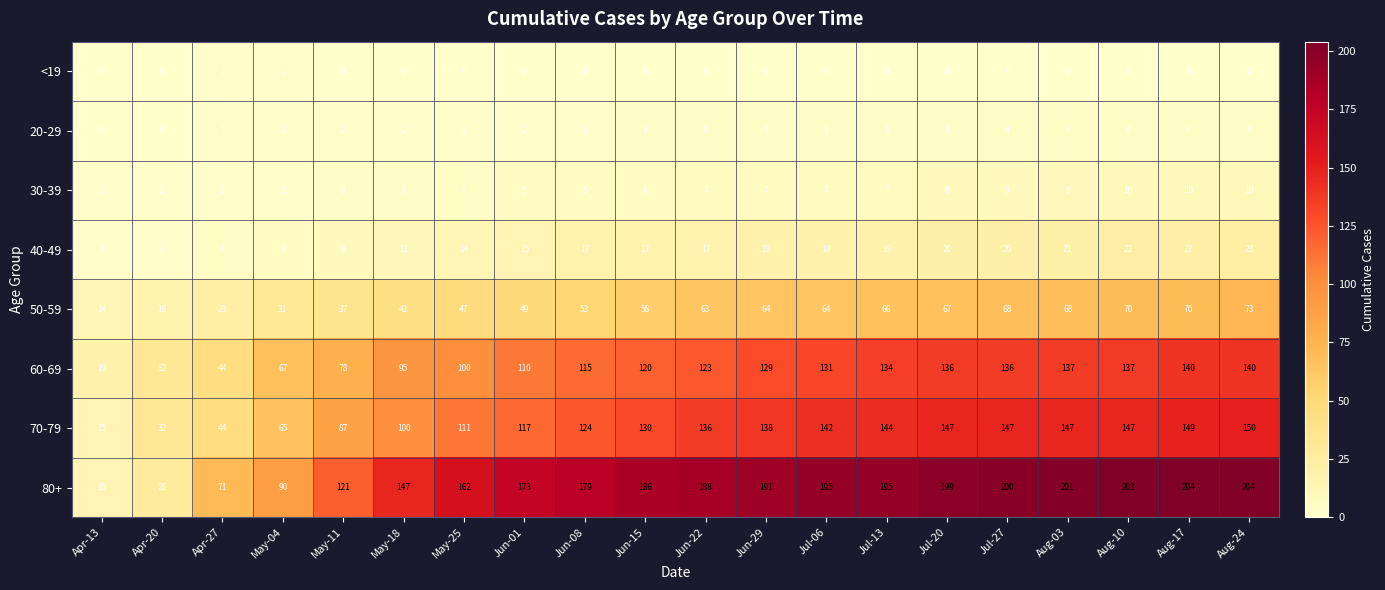

Rank the series by their maximum value, from highest to lowest.

80+, 70-79, 60-69, 50-59, 40-49, 30-39, 20-29, <19